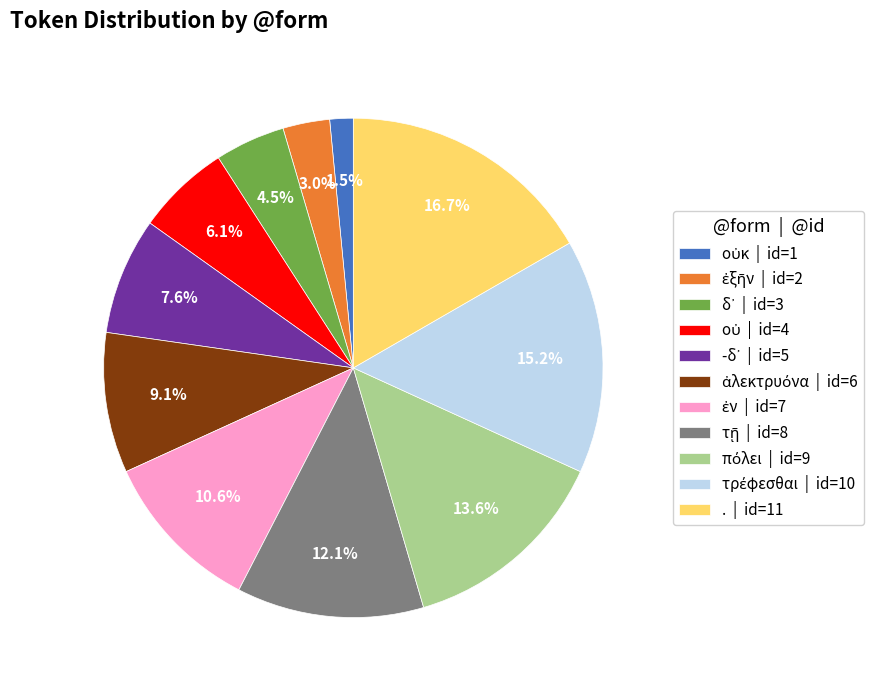

Is there any slice that represents more than half of the pie?

No